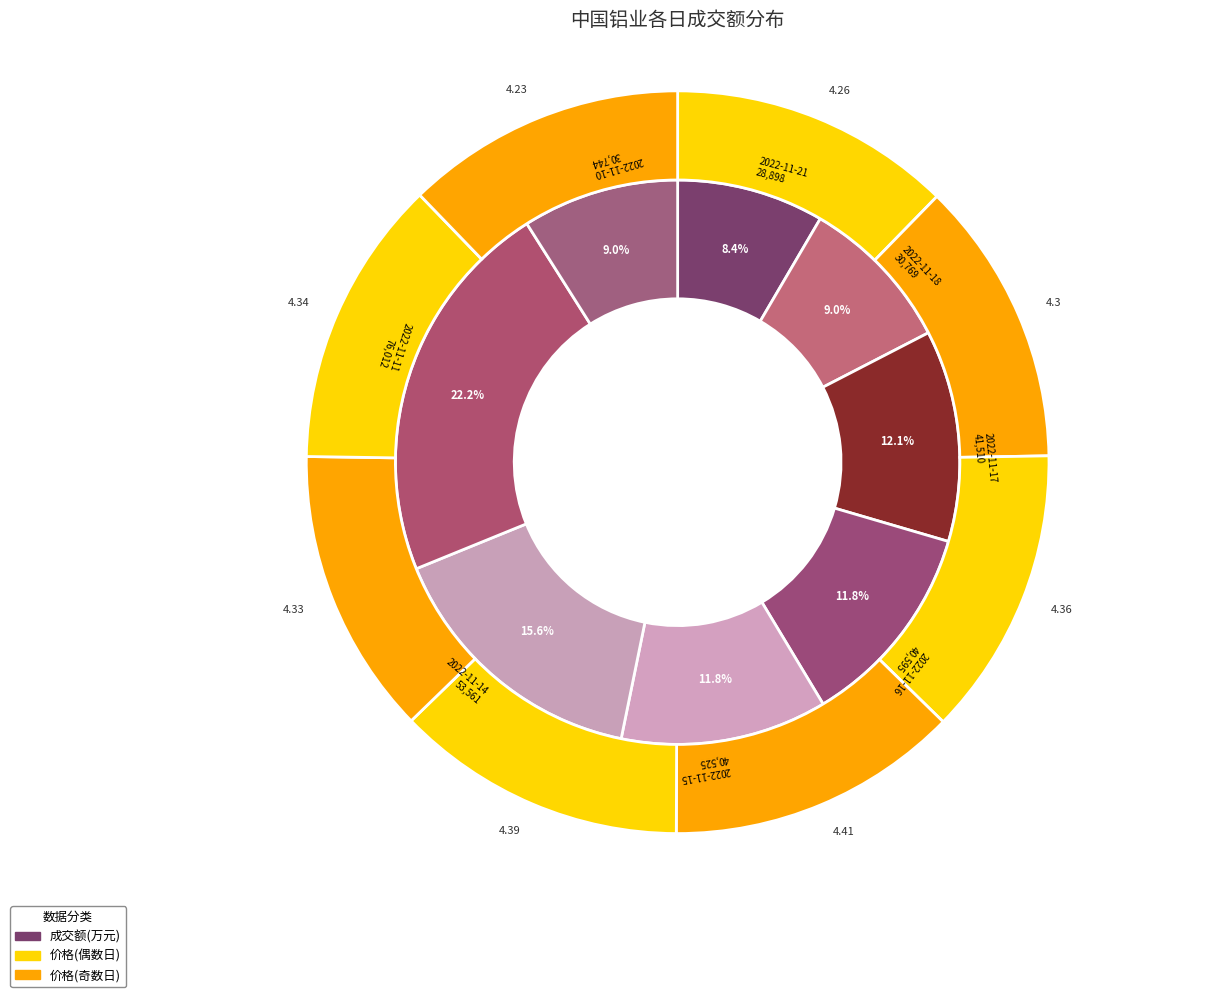

Which has a higher value, 2022-11-10 or 2022-11-15?

2022-11-15